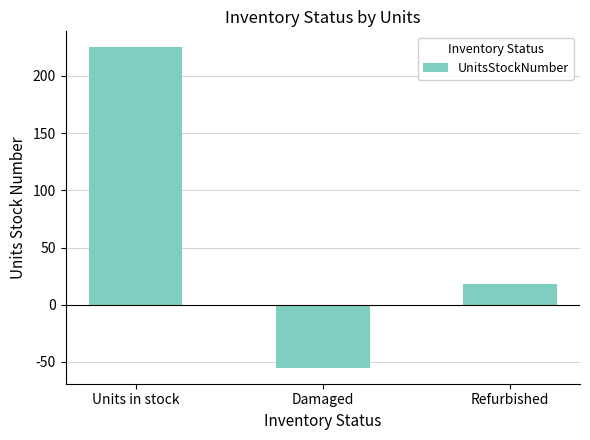

Is it true that the value at Units in stock is 152?

False